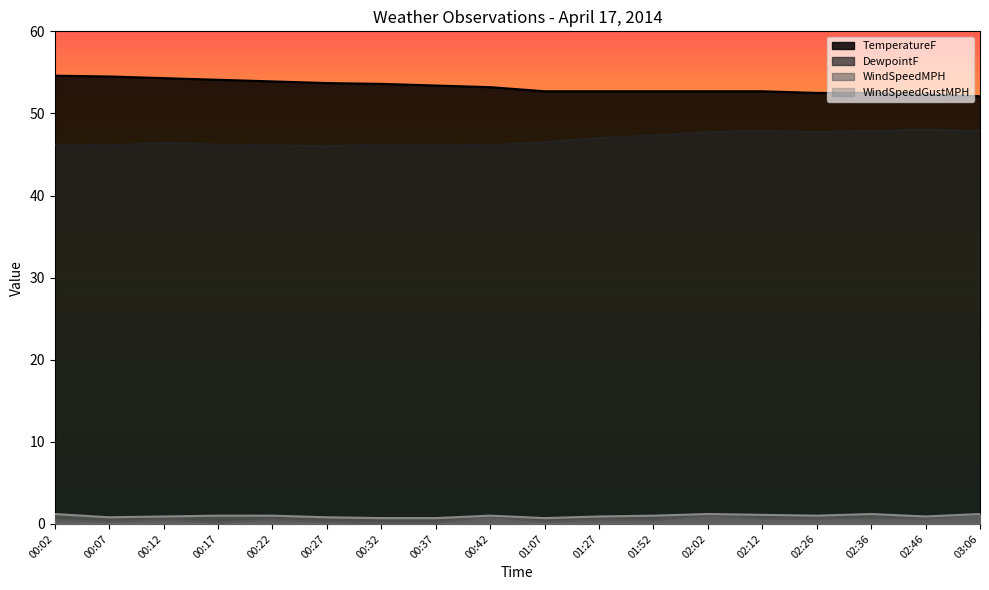

What is the highest value of the WindSpeedGustMPH series?

1.2